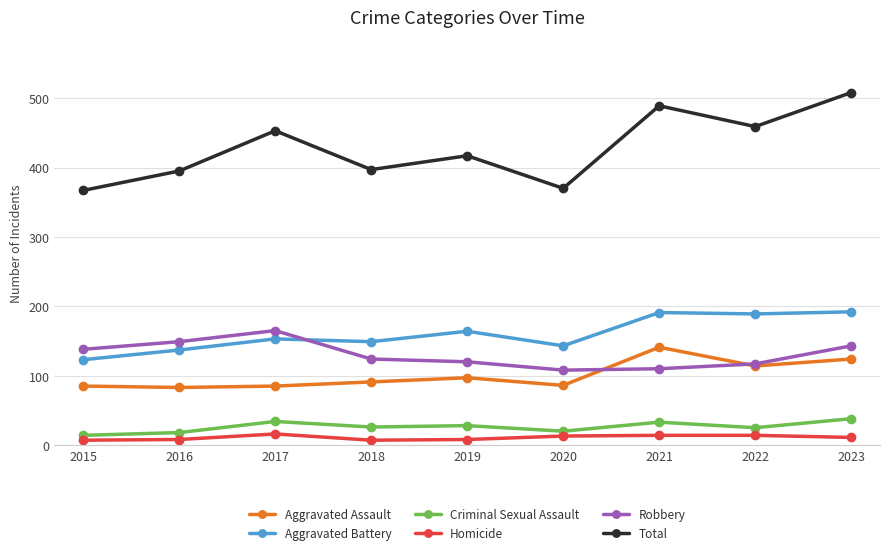

Which series has the largest range (max minus min)?

Total